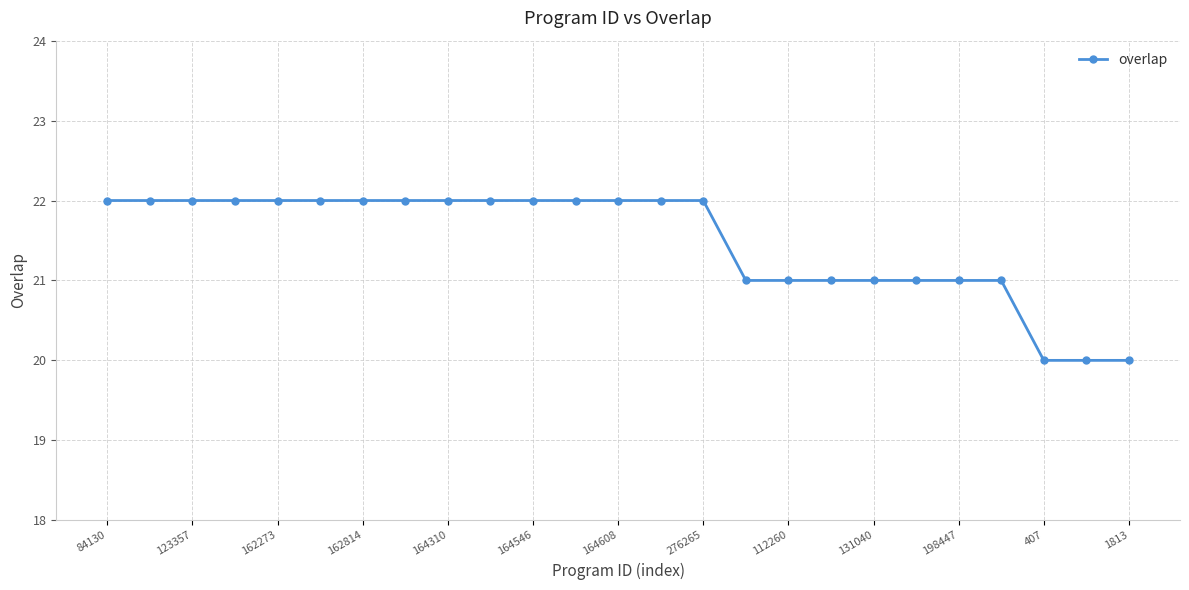

Is this an area chart (filled region under the line)?

No